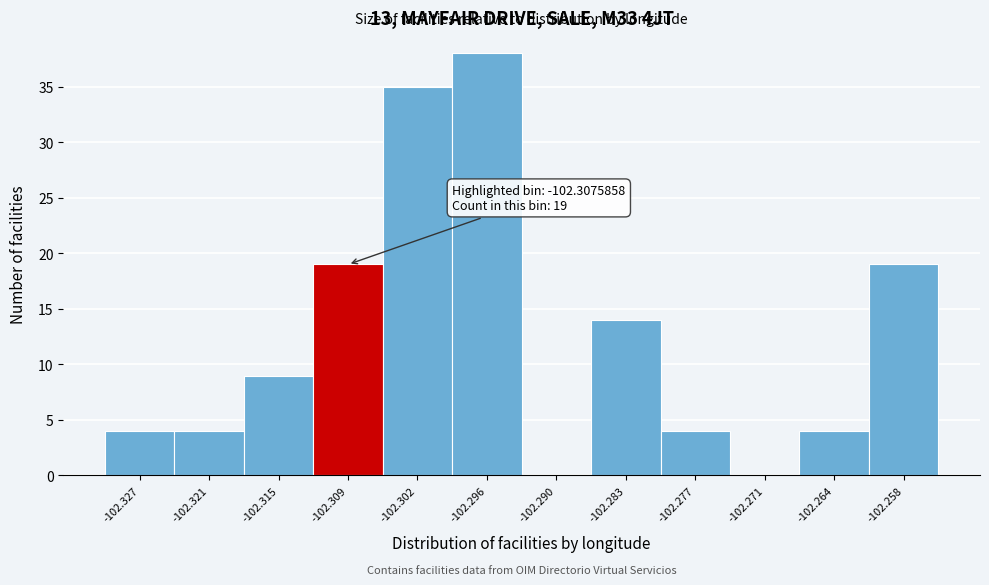

Reading right to left, what are all the values shown in this chart?

-102.258=19	-102.264=4	-102.271=0	-102.277=4	-102.283=14	-102.290=0	-102.296=38	-102.302=35	-102.309=19	-102.315=9	-102.321=4	-102.327=4